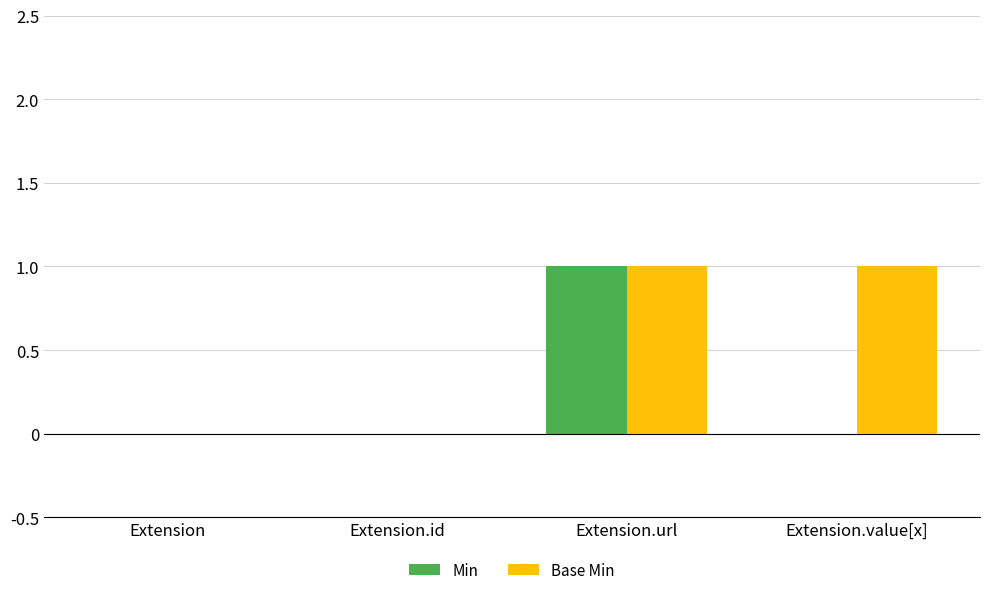

Which series has the largest total across all categories?

Base Min